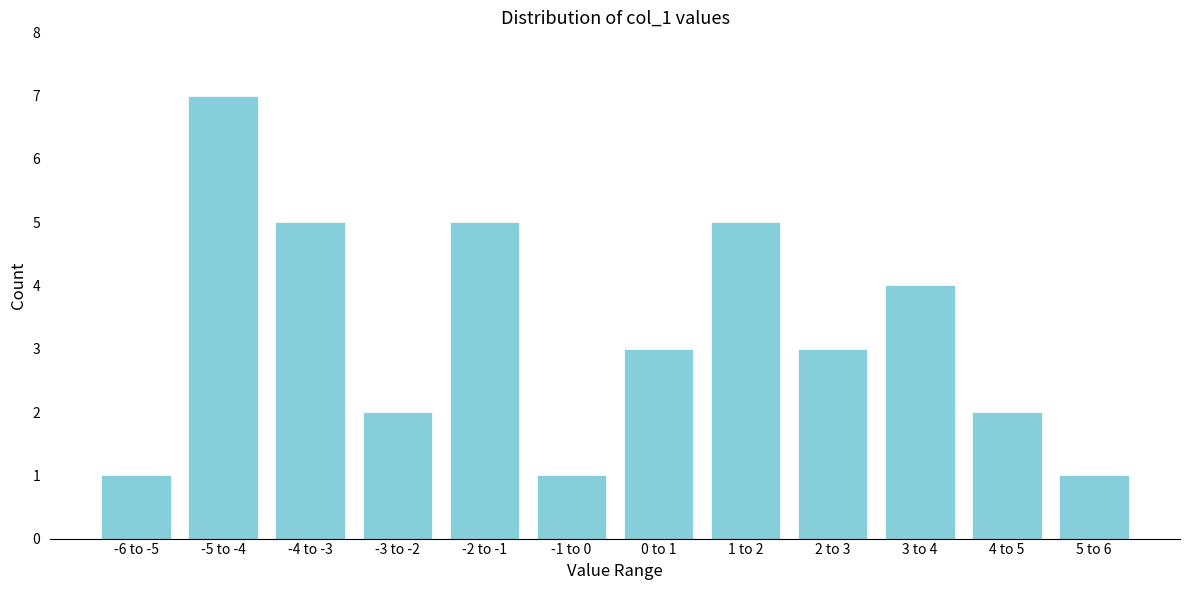

Reading left to right, what are all the values shown in this chart?

-6 to -5=1	-5 to -4=7	-4 to -3=5	-3 to -2=2	-2 to -1=5	-1 to 0=1	0 to 1=3	1 to 2=5	2 to 3=3	3 to 4=4	4 to 5=2	5 to 6=1